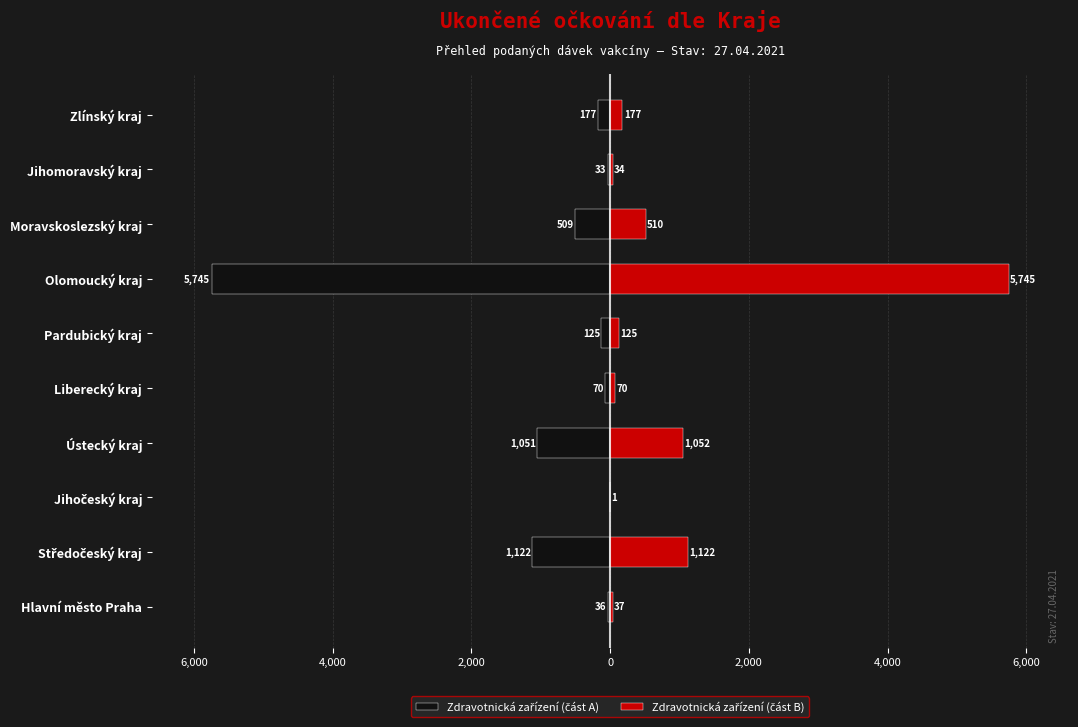

What is the minimum value shown in the chart?

-5745